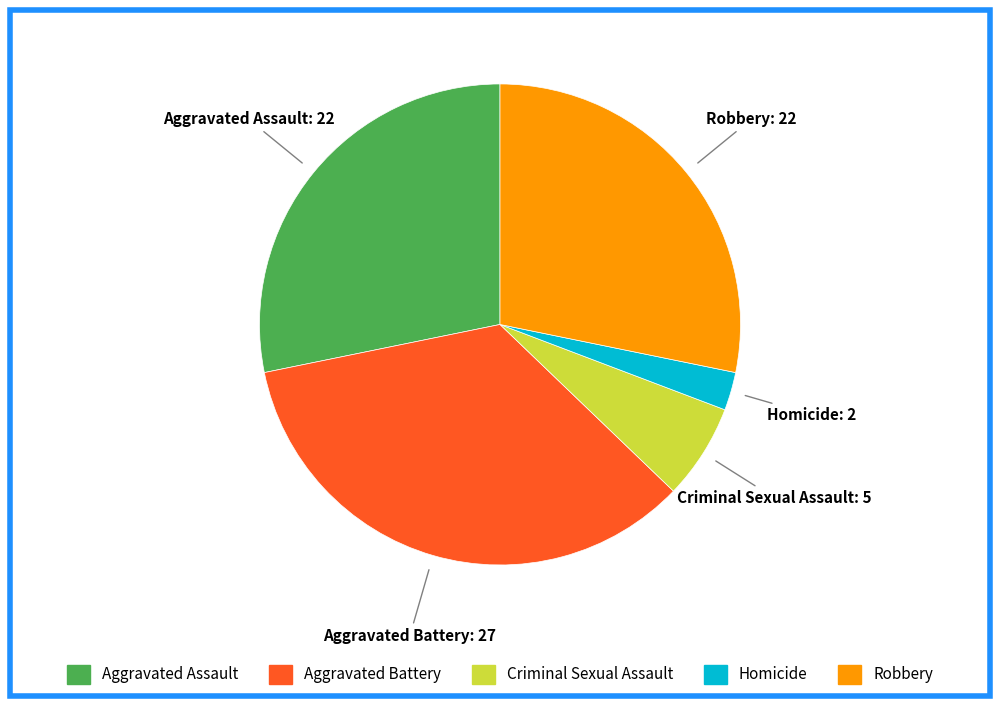

What is the ratio of the value at Robbery to the value at Aggravated Battery?

0.8